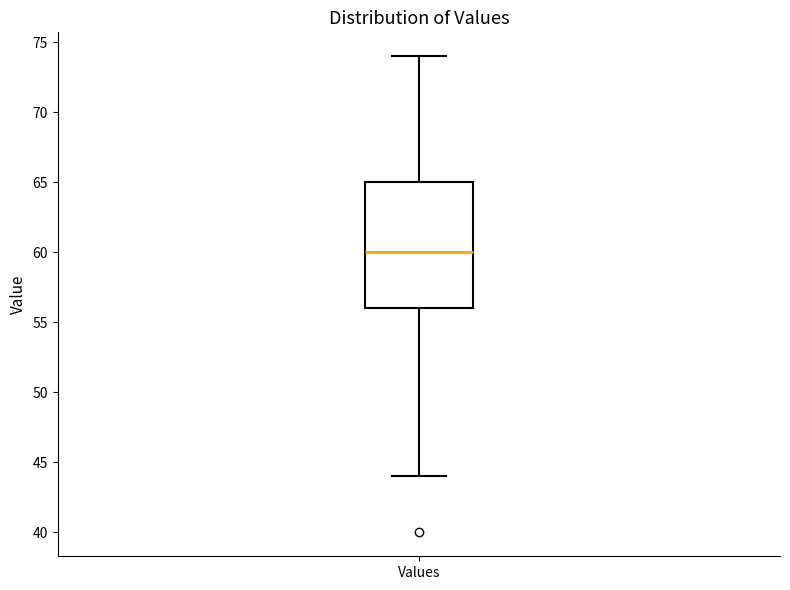

Read this box plot against the y-axis: the position of the median line, the range covered by the box, and the ends of both whiskers. The values are not printed on the chart, so give them approximately, as read against the axis.

median 60, box 56 to 65, whiskers 44 to 74